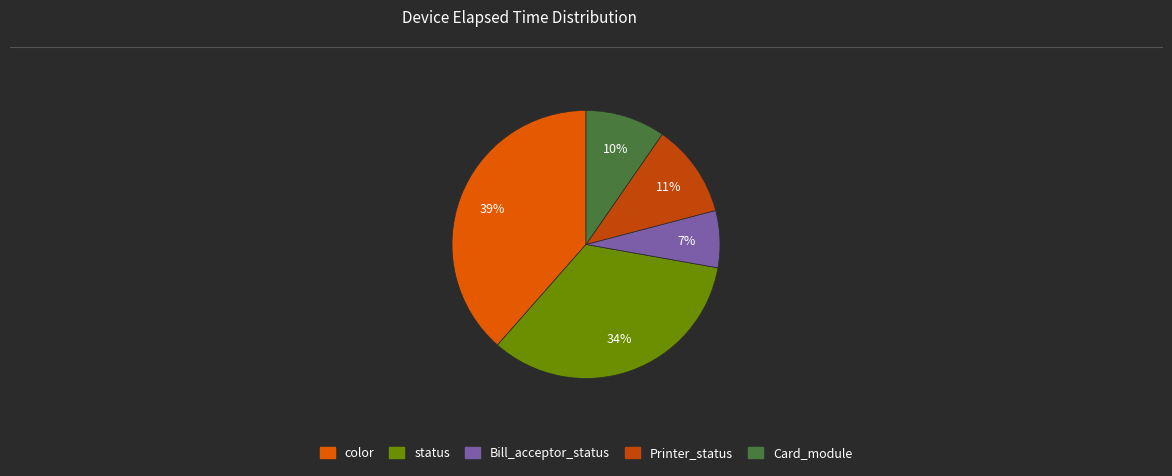

To the nearest percent, what is the combined percentage of Printer_status and Card_module?

21%